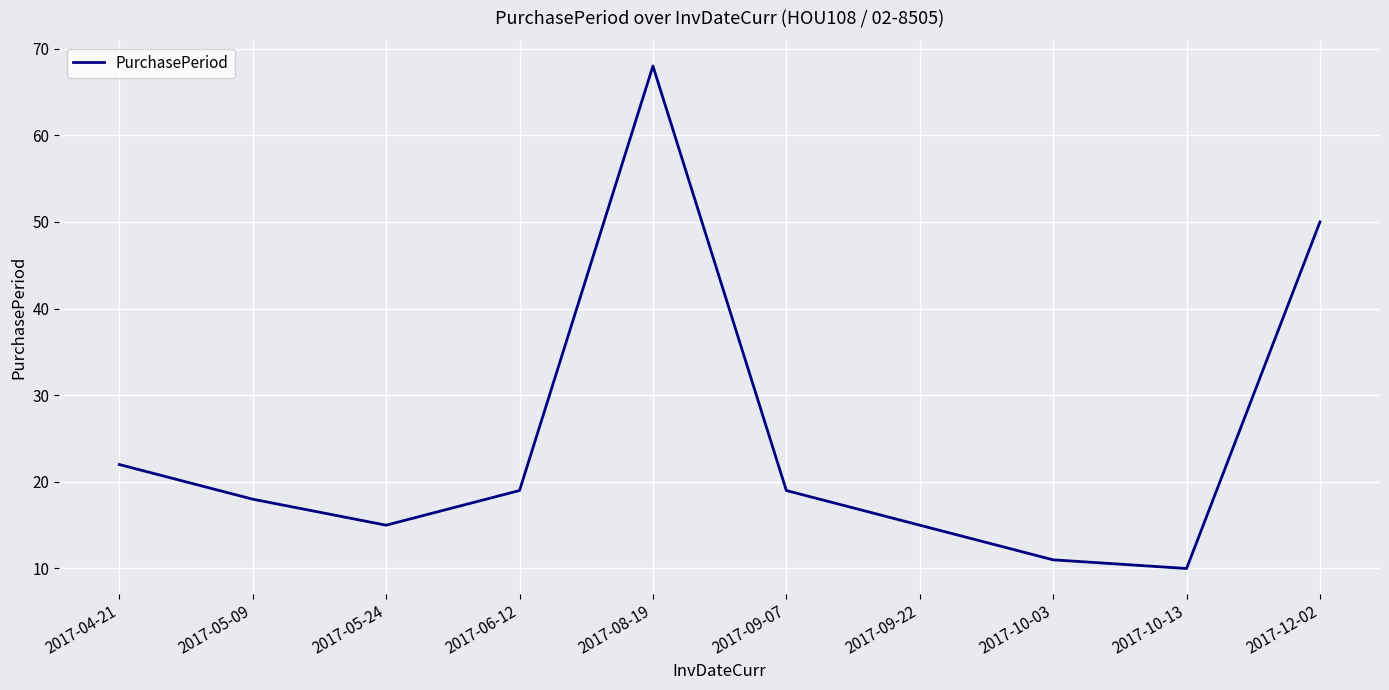

The chart shows a value of 97 at 2017-08-19. True or false?

False